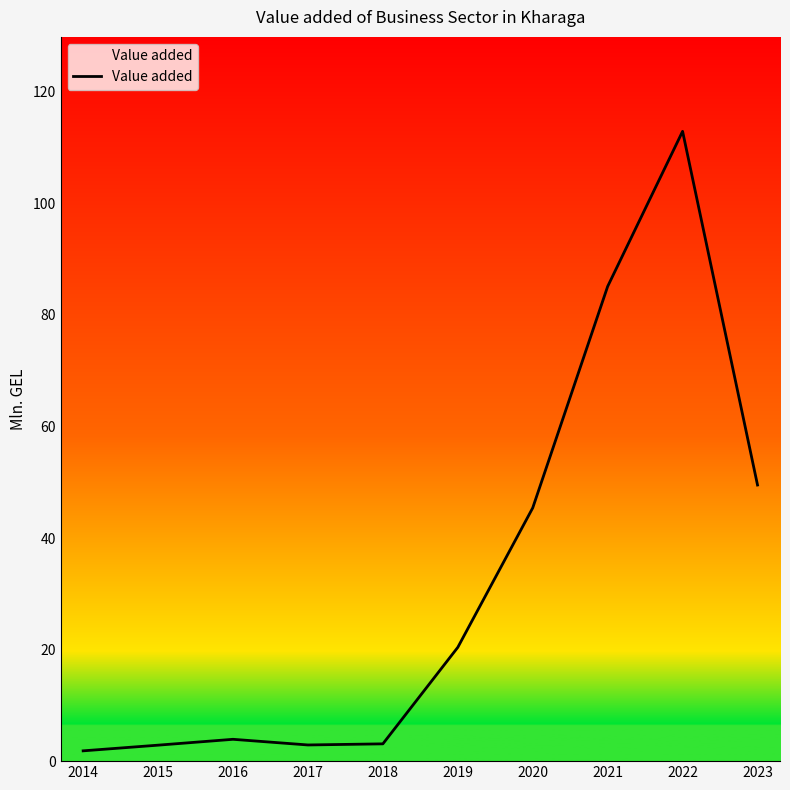

What is the difference between the values at 2017 and 2020?

42.5